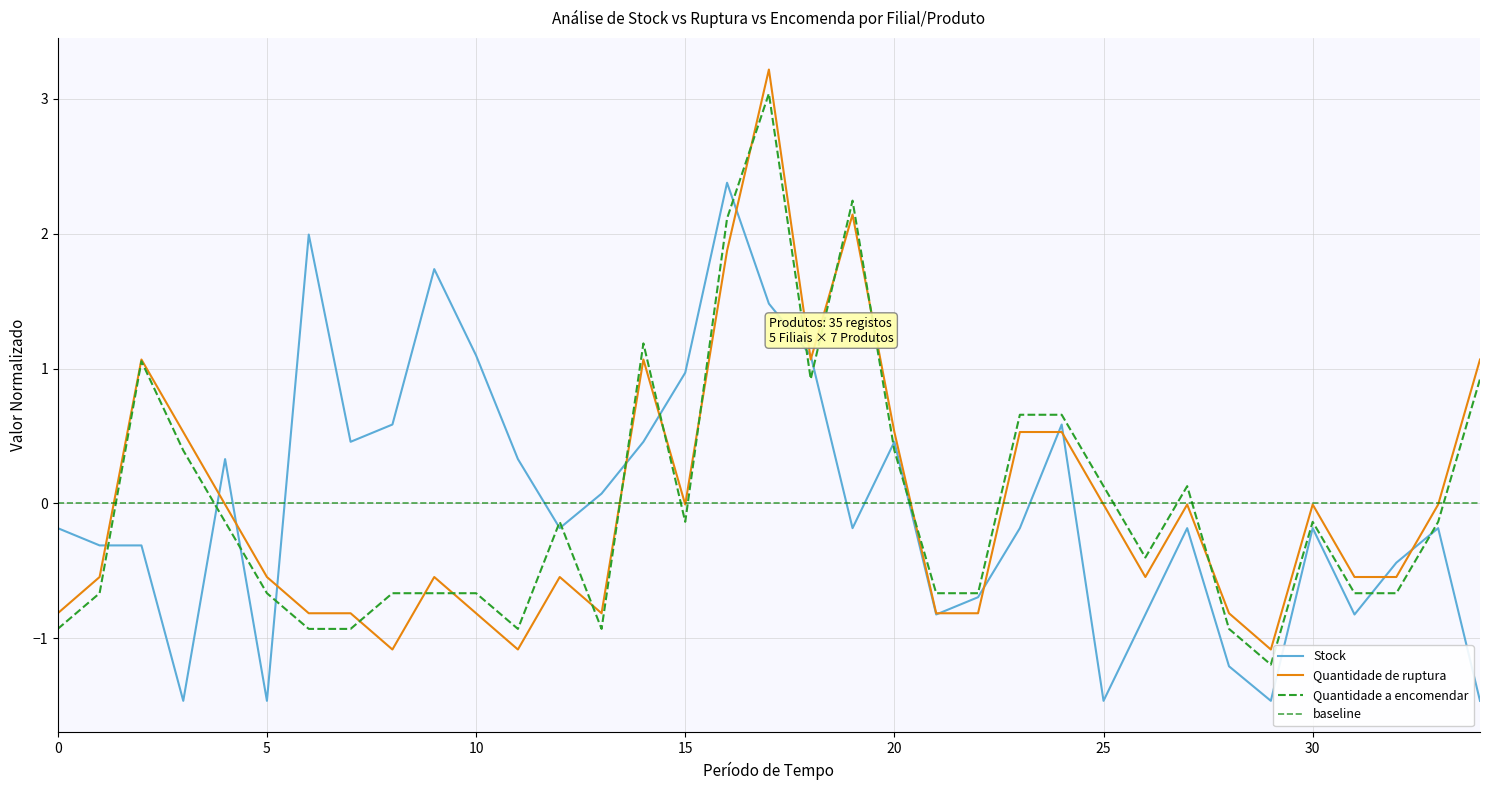

Does the chart have visible grid lines?

Yes